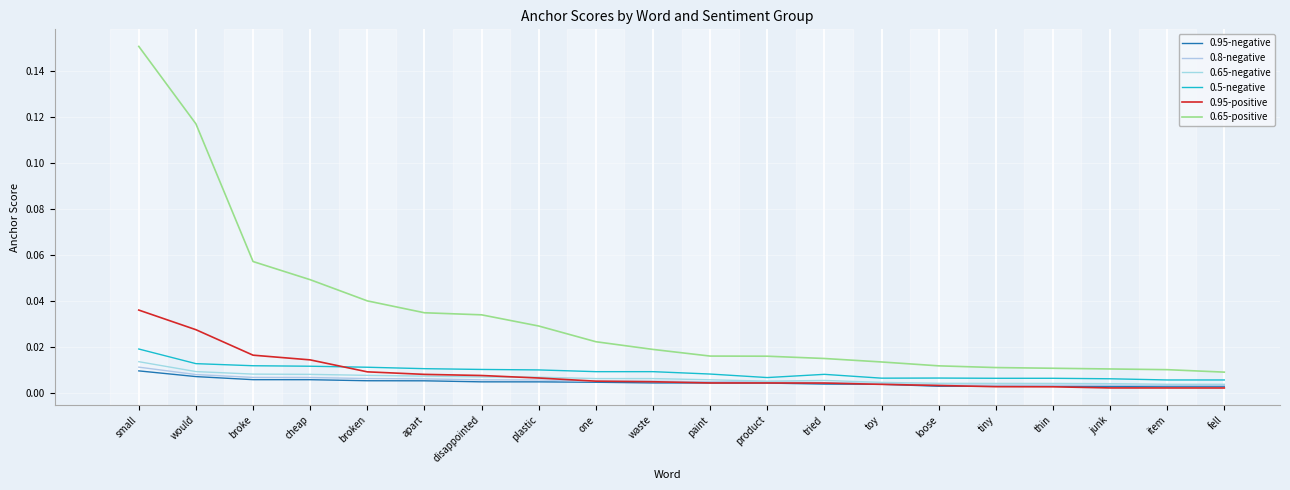

Reading right to left, list all the values displayed in this chart.

0.95-negative: 0.0	0.0	0.0	0.0	0.0	0.0	0.0	0.0	0.0	0.0	0.0	0.0	0.0	0.0	0.0	0.0	0.0	0.0	0.0	0.0
0.8-negative: 0.0	0.0	0.0	0.0	0.0	0.0	0.0	0.0	0.0	0.0	0.0	0.0	0.0	0.0	0.0	0.0	0.0	0.0	0.0	0.0
0.65-negative: 0.0	0.0	0.0	0.0	0.0	0.0	0.0	0.0	0.0	0.0	0.0	0.0	0.0	0.0	0.0	0.0	0.0	0.0	0.0	0.0
0.5-negative: 0.0	0.0	0.0	0.0	0.0	0.0	0.0	0.0	0.0	0.0	0.0	0.0	0.0	0.0	0.0	0.0	0.0	0.0	0.0	0.0
0.95-positive: 0.0	0.0	0.0	0.0	0.0	0.0	0.0	0.0	0.0	0.0	0.0	0.0	0.0	0.0	0.0	0.0	0.0	0.0	0.0	0.0
0.65-positive: 0.0	0.0	0.0	0.0	0.0	0.0	0.0	0.0	0.0	0.0	0.0	0.0	0.0	0.0	0.0	0.0	0.0	0.1	0.1	0.2